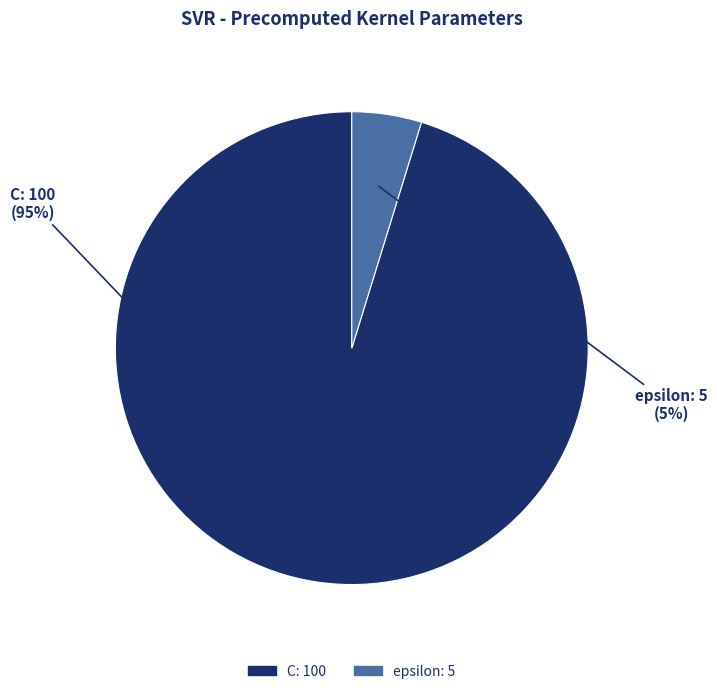

Combined, do C and epsilon account for over 50%?

Yes